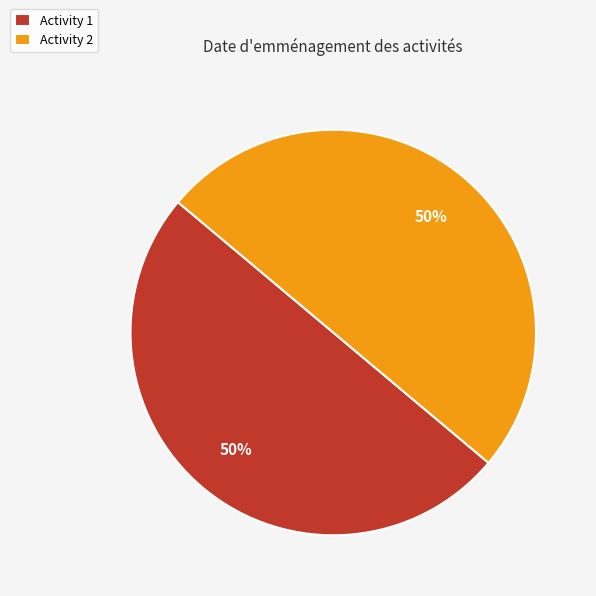

What is the ratio of the value at Activity 2 to the value at Activity 1?

1.0